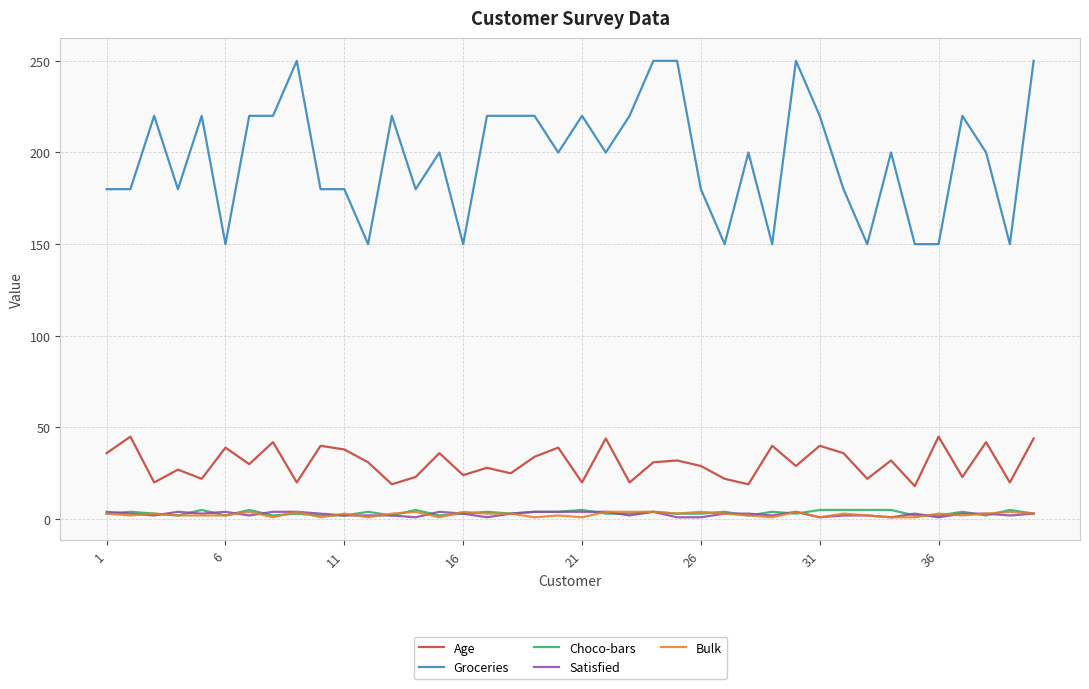

Which series has the largest total across all categories?

Groceries